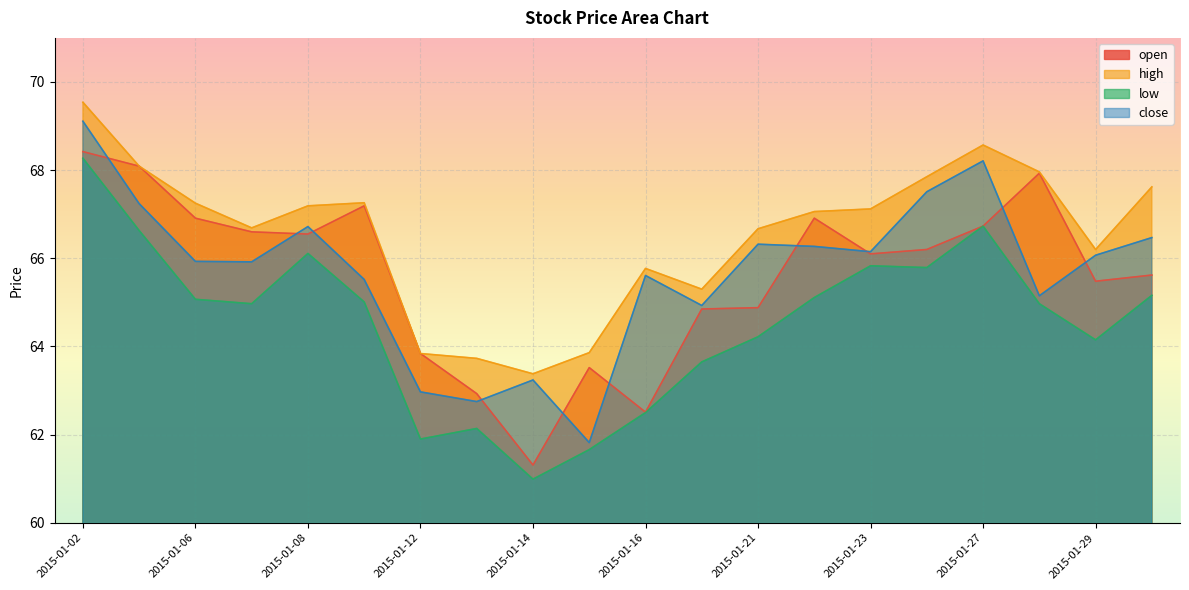

Is the value of low at 2015-01-16 greater than the value of open at 2015-01-28?

No